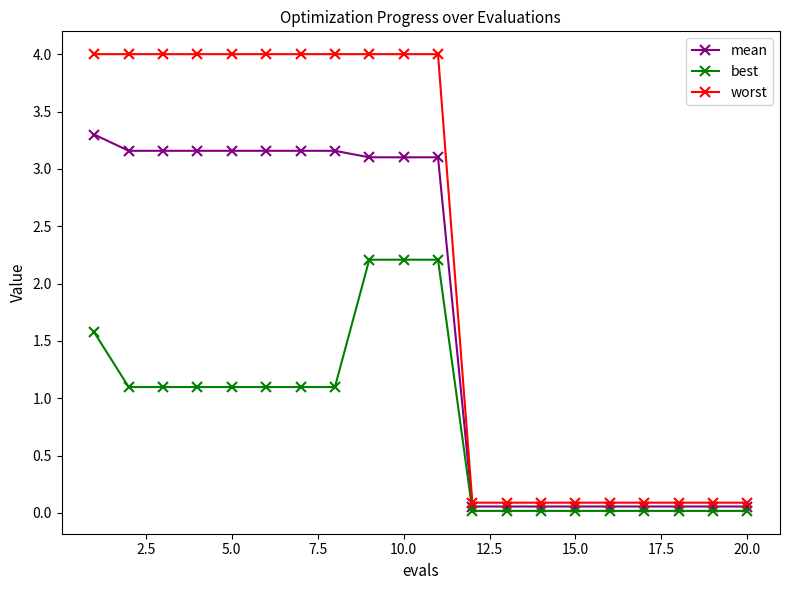

Which series has the widest spread of values?

worst